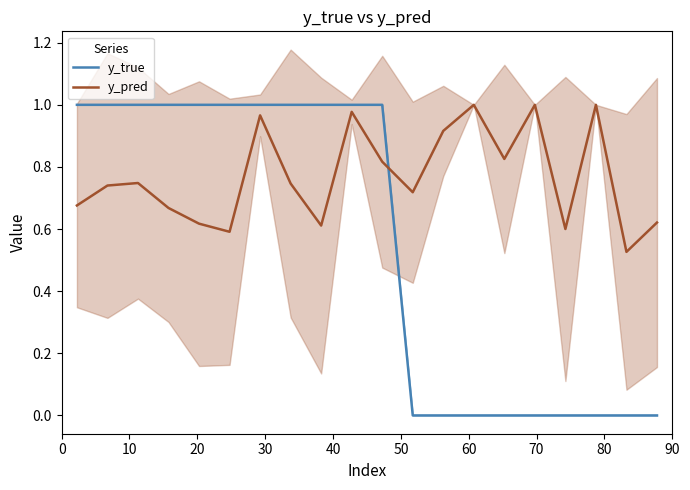

After their last crossing, which series has the higher values: y_pred or y_true?

y_pred